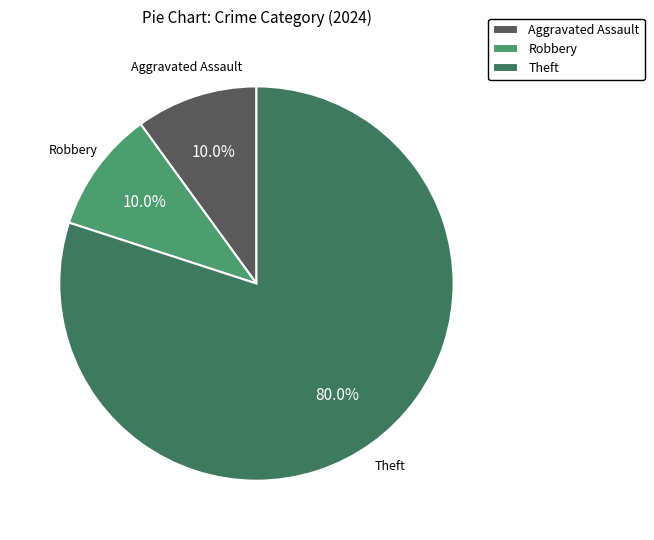

What percentage is the Theft slice, to the nearest percent?

80%